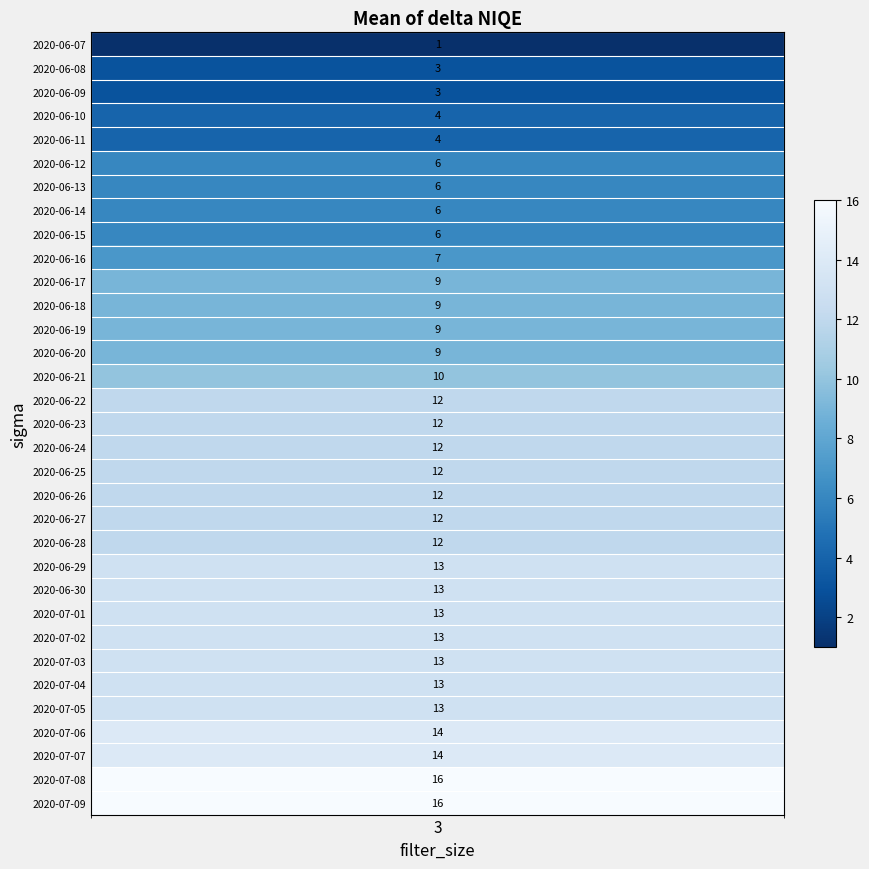

The chart shows a value of 13 at 2020-07-01. True or false?

True